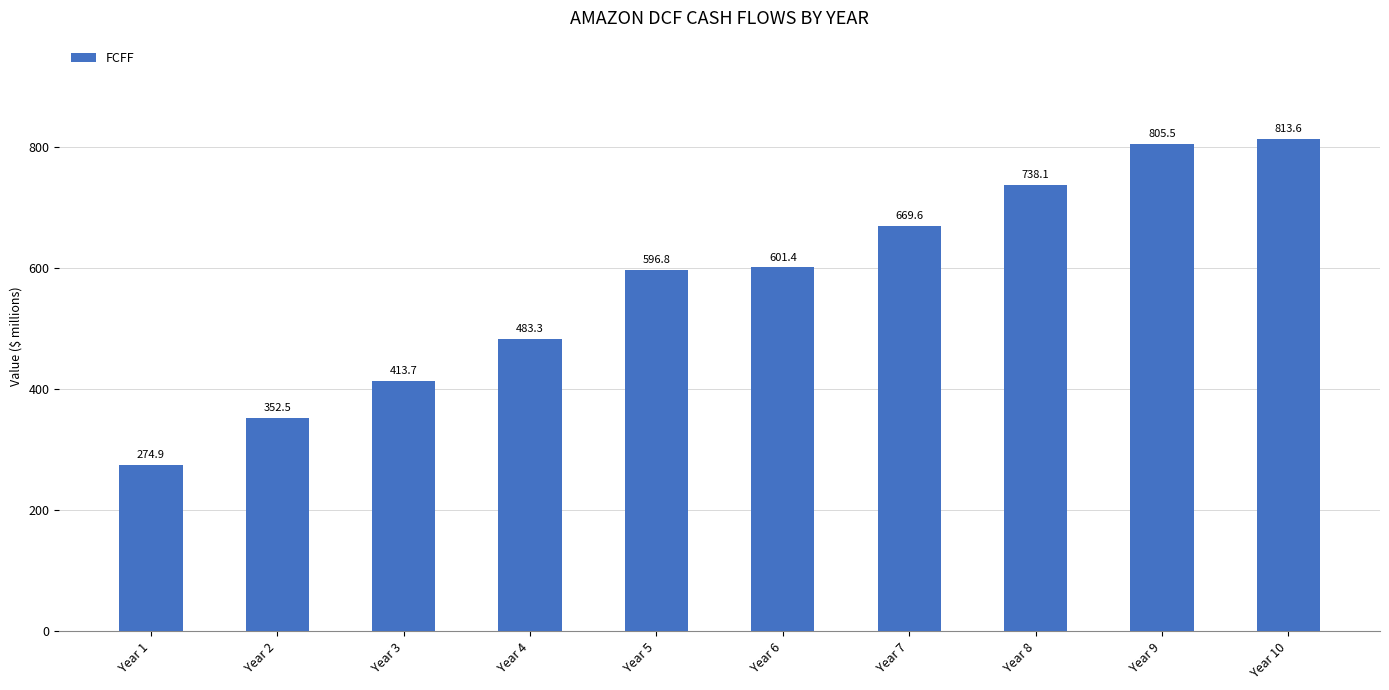

What is the change in value from Year 2 to Year 4?

+130.8